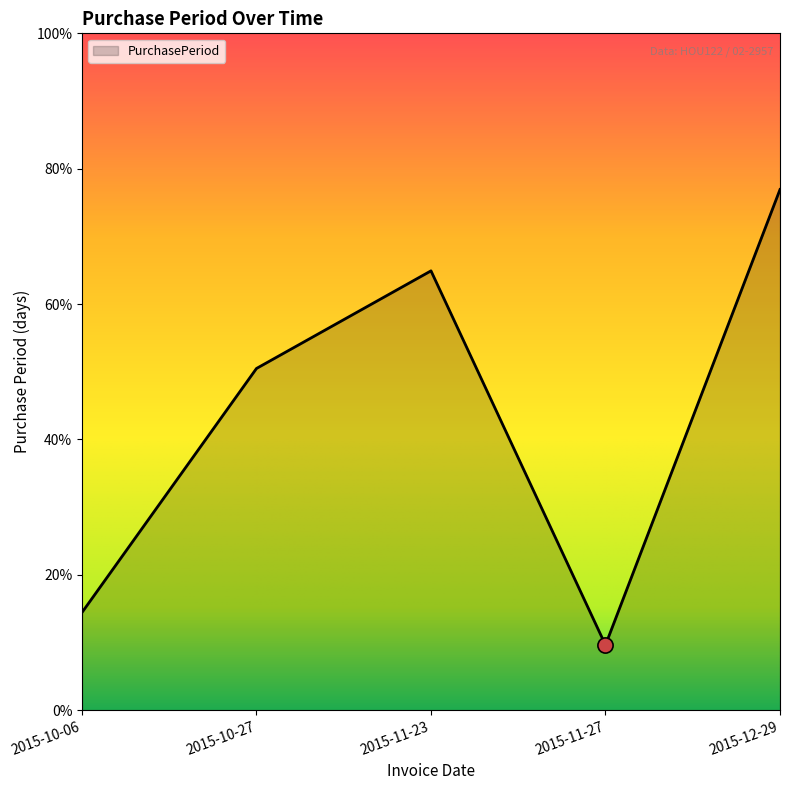

What is the ratio of the value at 2015-10-06 to the value at 2015-11-27?

1.5